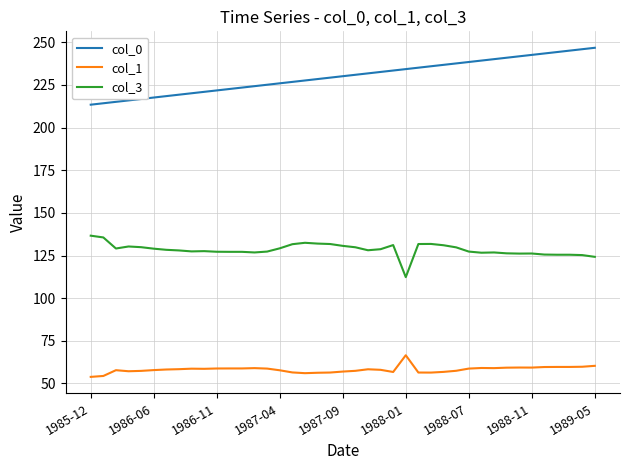

Rank the series by their maximum value, from highest to lowest.

col_0, col_3, col_1